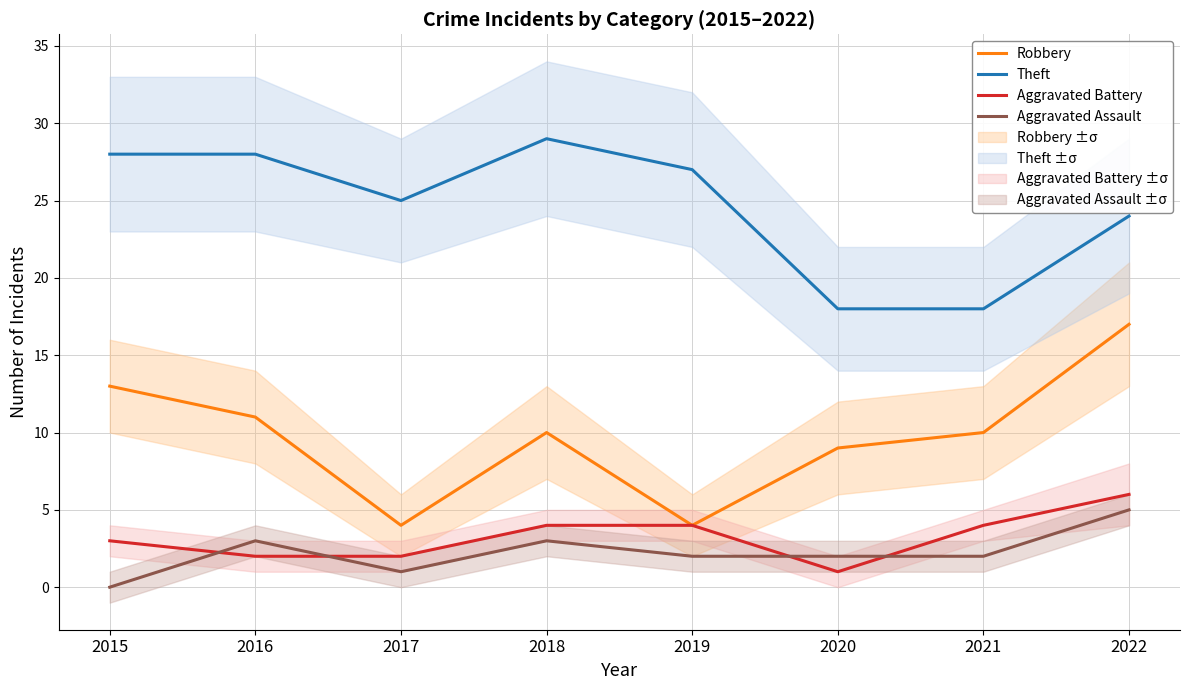

Is the value of Theft at 2018 greater than the value of Robbery at 2018?

Yes